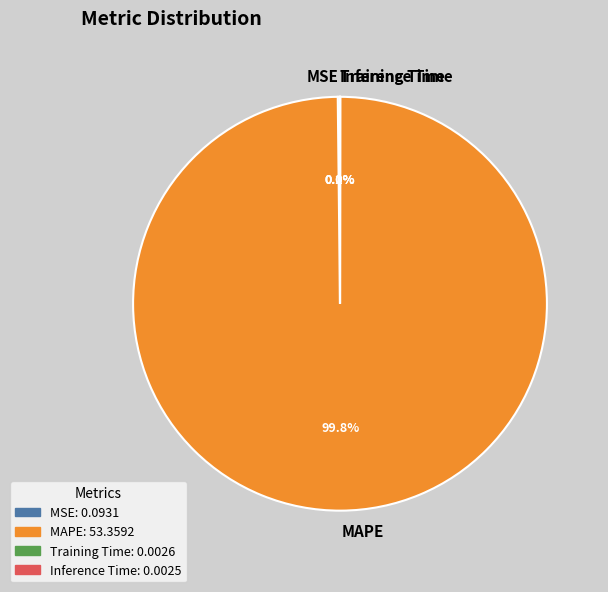

Does any single category account for the majority?

Yes